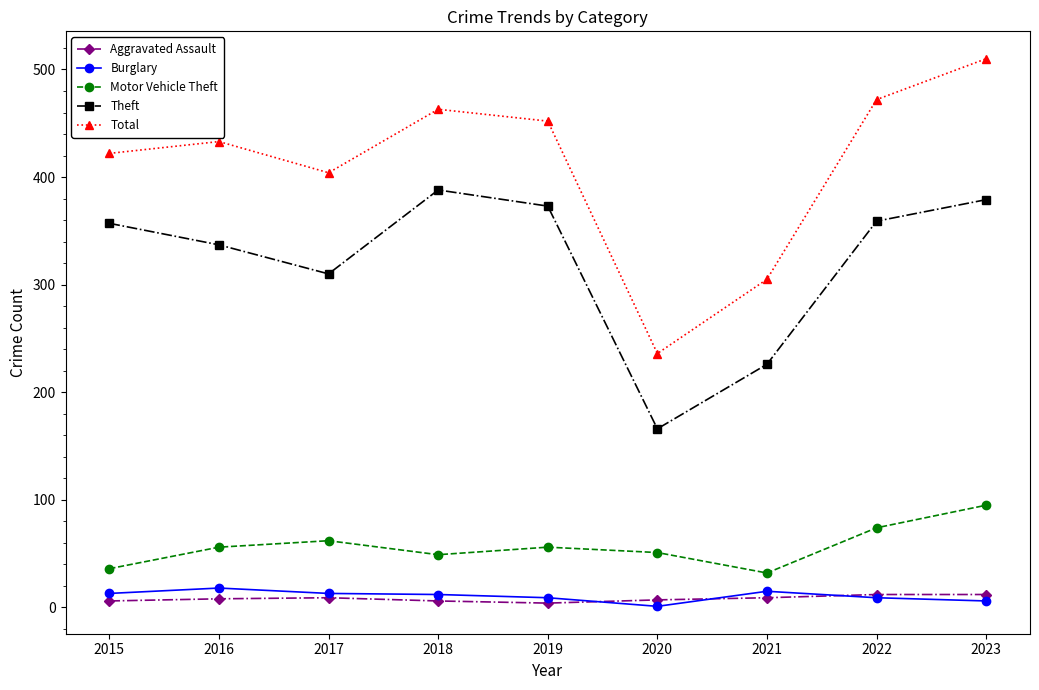

What is the maximum value shown in the chart?

510